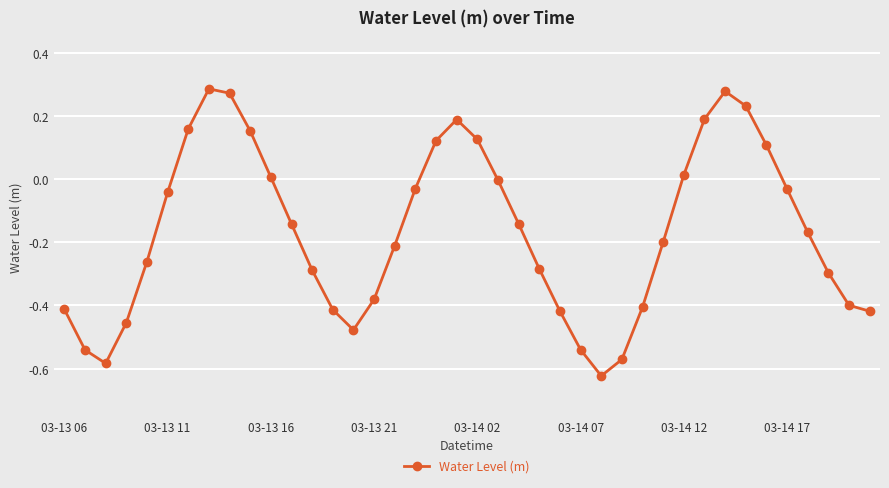

What is the difference between the second highest and second lowest values?

0.9